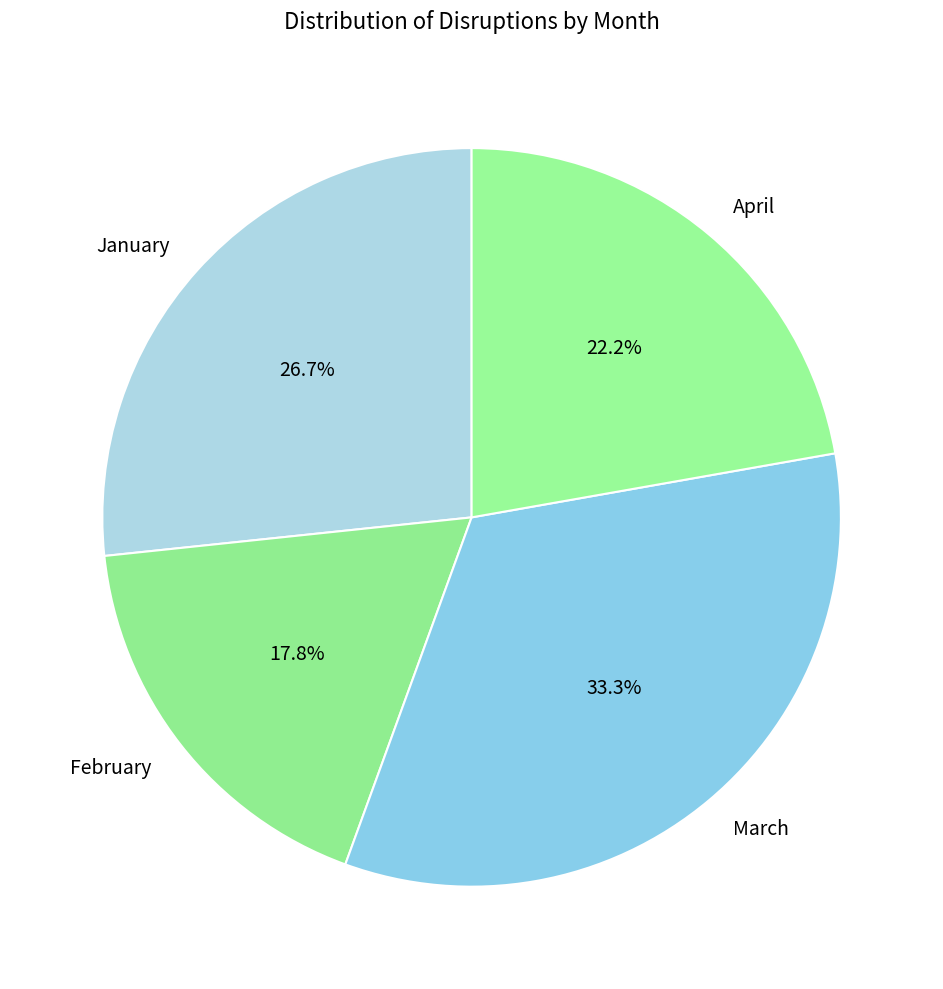

The March slice represents 33% of the pie. True or false?

True